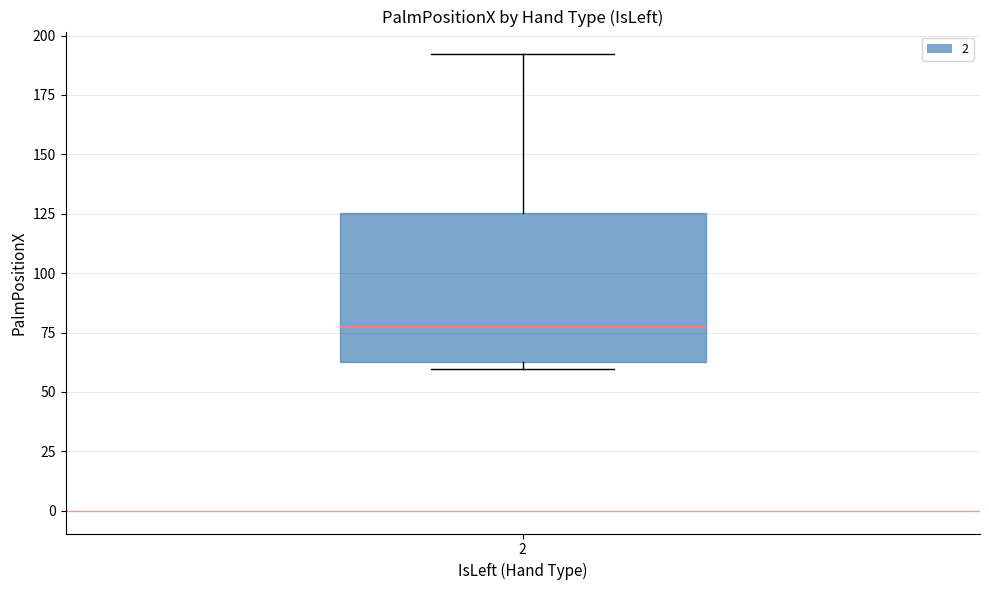

Read this box plot against the y-axis: the position of the median line, the range covered by the box, and the ends of both whiskers. The values are not printed on the chart, so give them approximately, as read against the axis.

median 80, box 65 to 125, whiskers 60 to 190